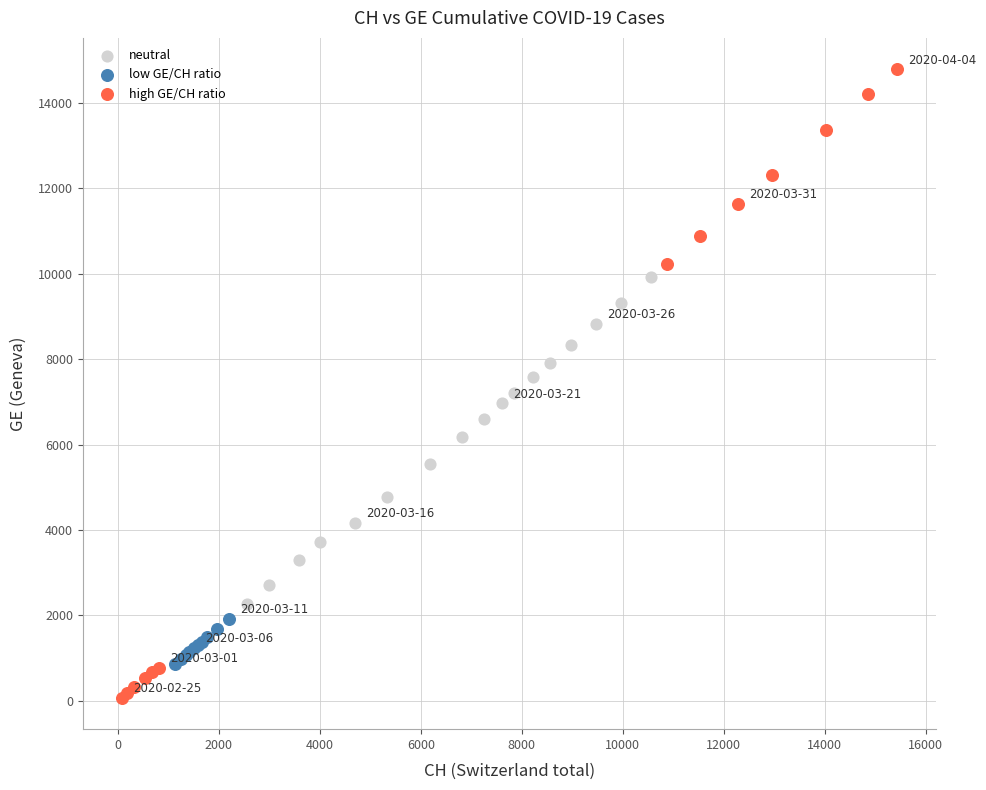

Which series has the widest spread of Y values?

high GE/CH ratio